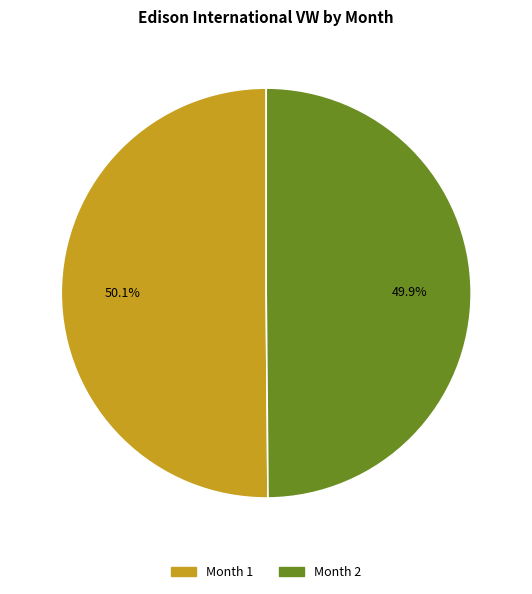

Does any single category account for the majority?

Yes